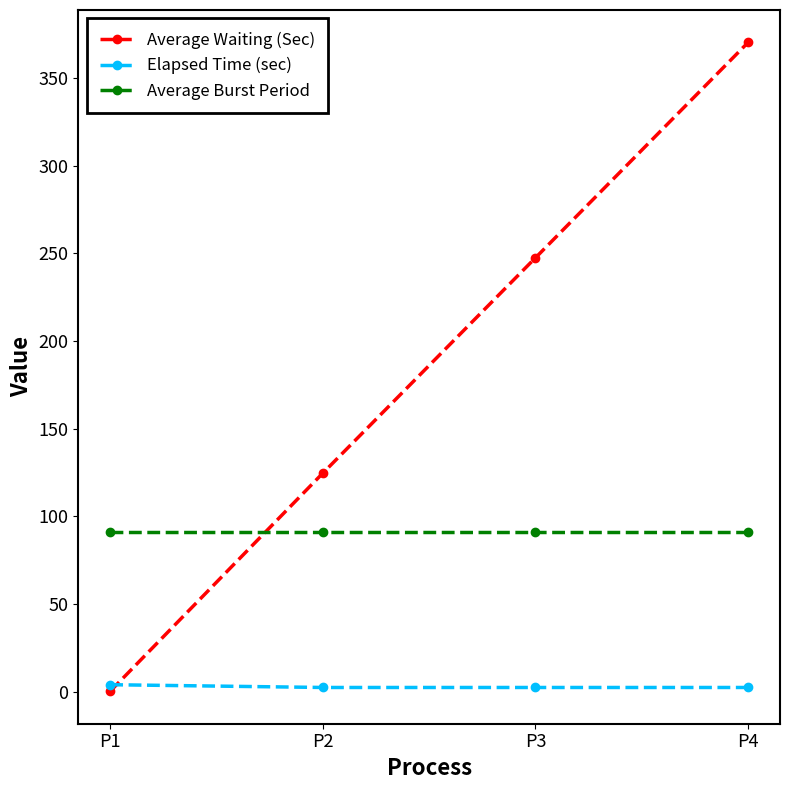

What is the sum of all Average Waiting (Sec) values?

742.6